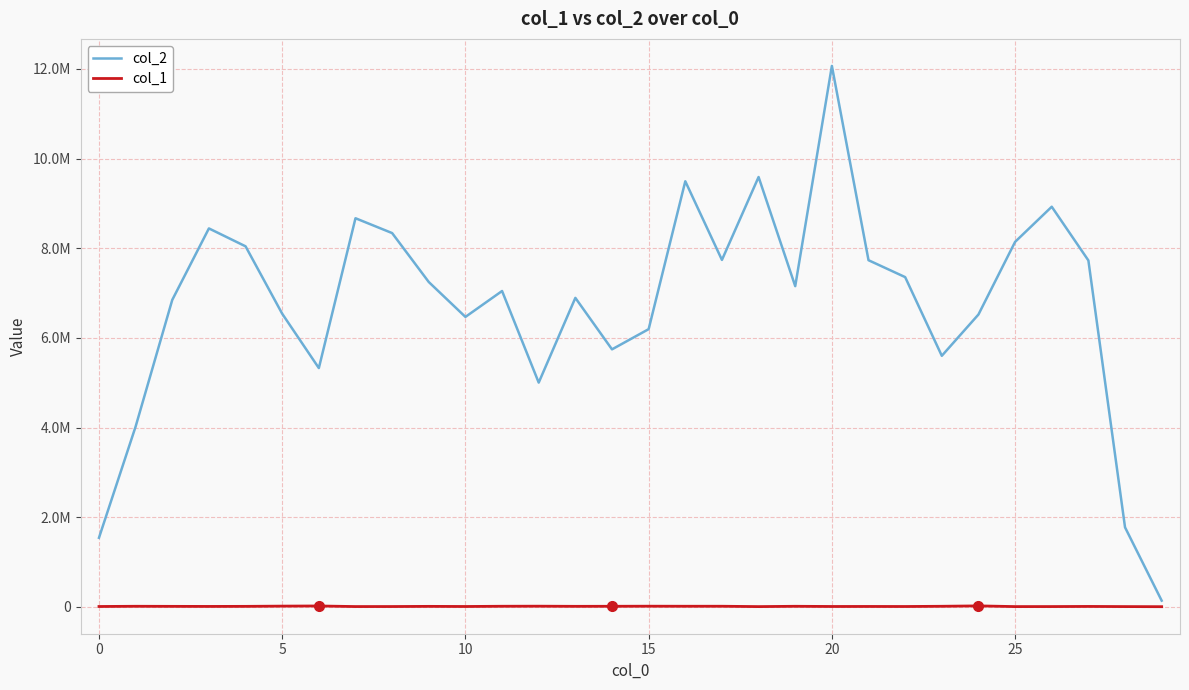

Where is col_2 nearest to the value 6102331?

15